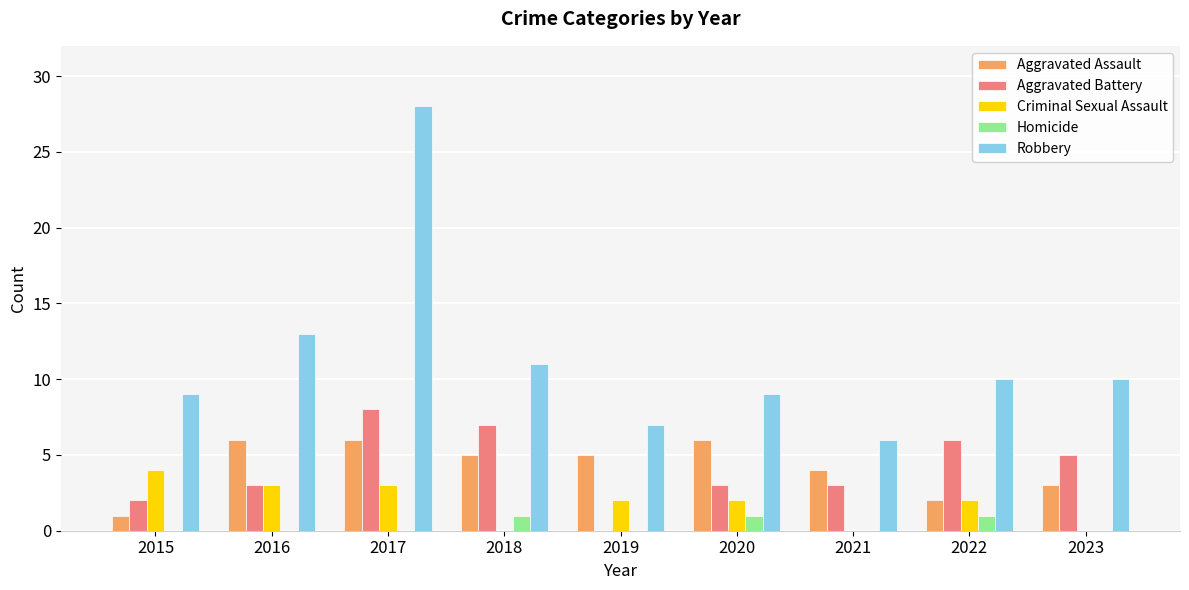

Between 2017 and 2018, which series saw the biggest shift?

Robbery